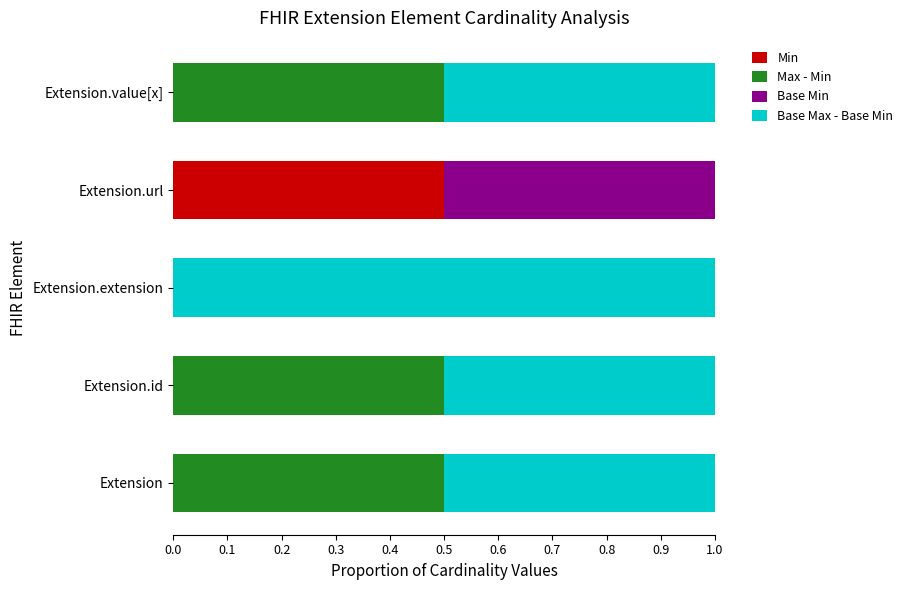

The value of Min at Extension is 0.0. True or false?

True